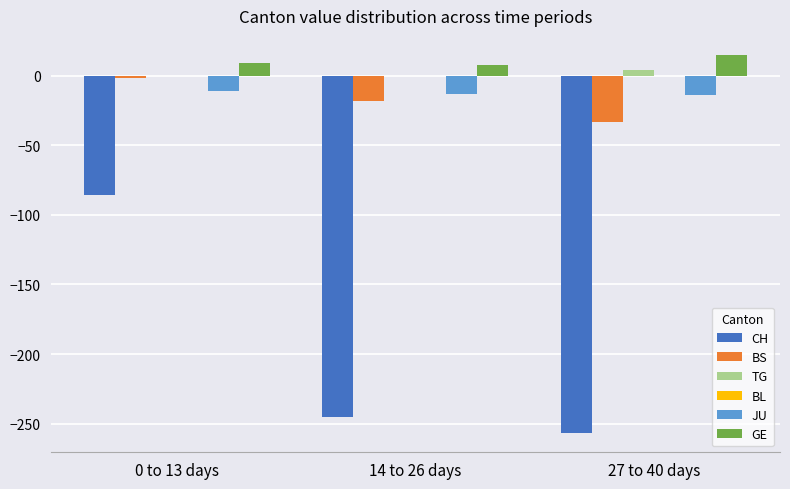

At which category does the chart reach its peak across all series?

27 to 40 days